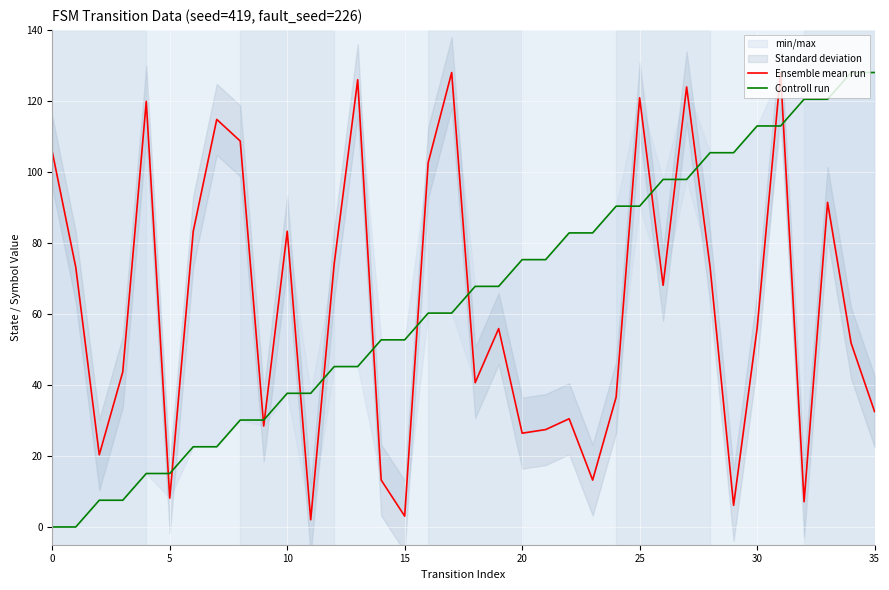

List the series in order of their overall mean, lowest first.

Ensemble mean run, Controll run